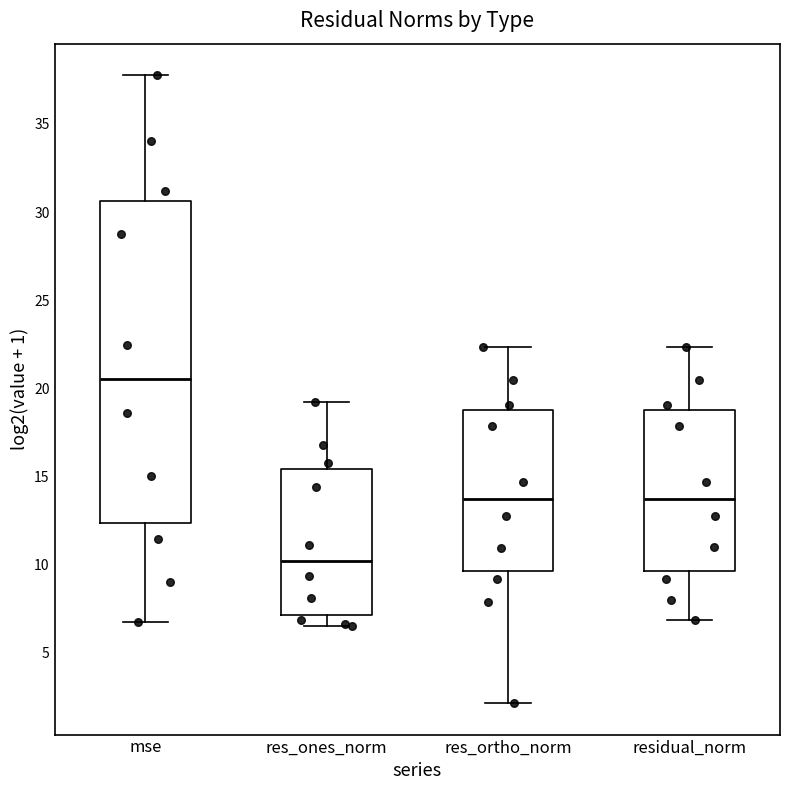

Reading left to right, transcribe this box plot: for each box, give where its median line is, the range the box spans, and where its two whiskers end, as read against the y-axis. The values are not printed on the chart, so give them approximately, as read against the axis.

mse: median 20.5, box 12.5 to 30.5, whiskers 7.0 to 38.0
res_ones_norm: median 10.0, box 7.0 to 15.5, whiskers 6.5 to 19.0
res_ortho_norm: median 13.5, box 9.5 to 19.0, whiskers 2.0 to 22.5
residual_norm: median 13.5, box 9.5 to 19.0, whiskers 7.0 to 22.5